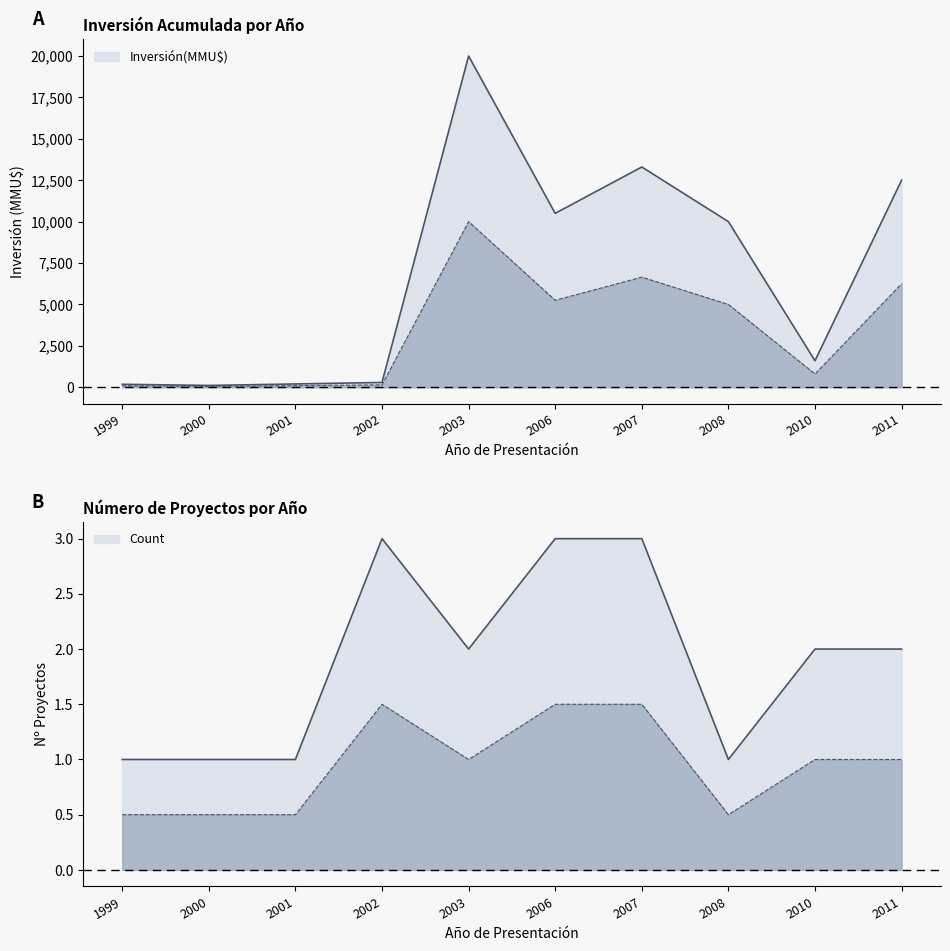

Reading left to right, extract all data points from this chart.

Inversión(MMU$): 180	110	200	290	20000	10500	13300	10000	1600	12500
Count: 1	1	1	3	2	3	3	1	2	2